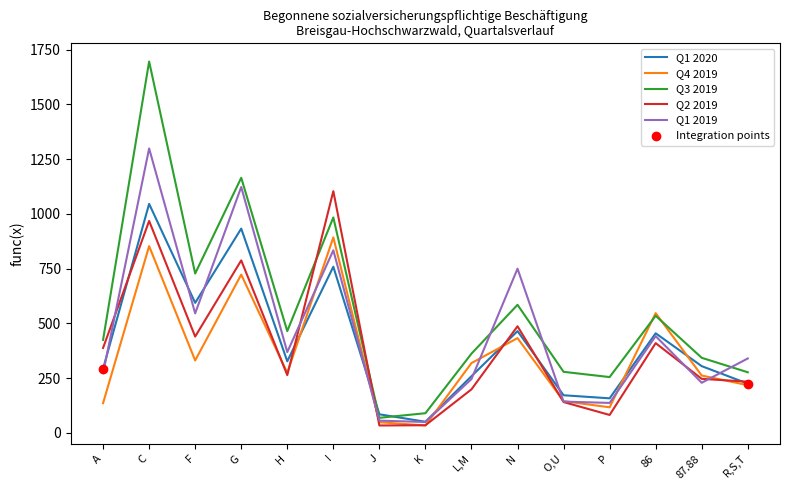

Which series has the largest range (max minus min)?

Q3 2019